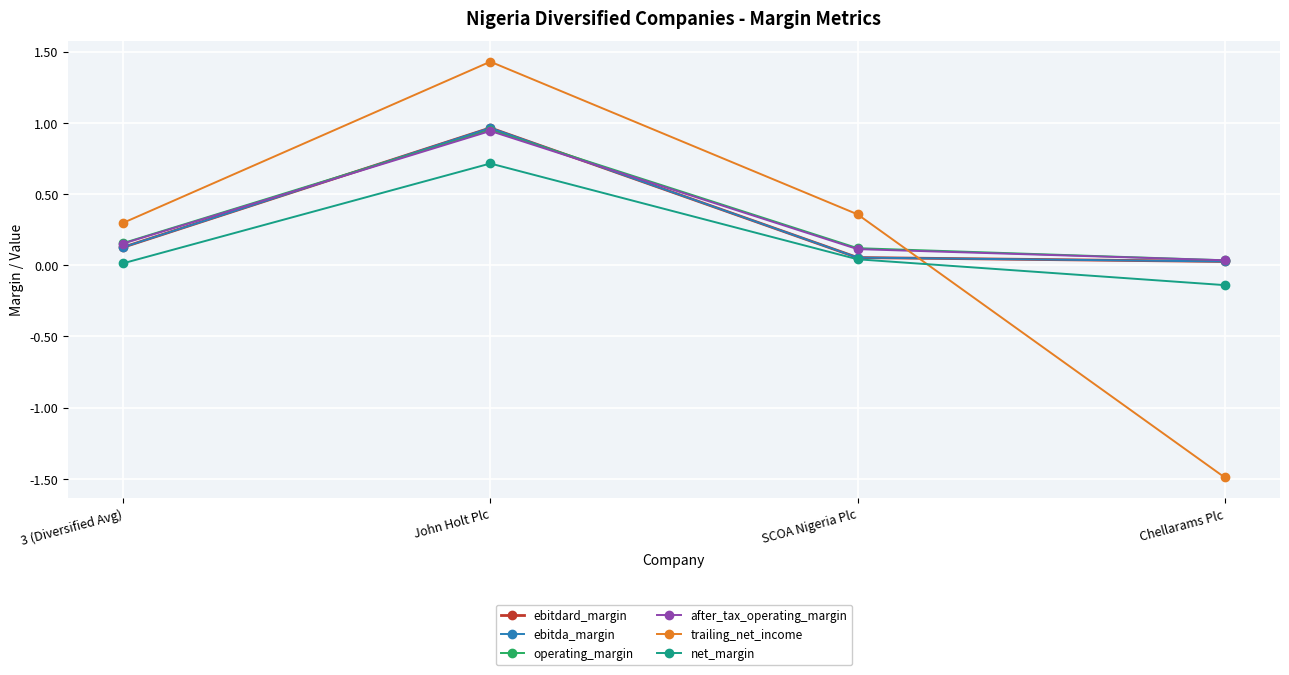

Is it true that net_margin equals 0.0 at SCOA Nigeria Plc?

False